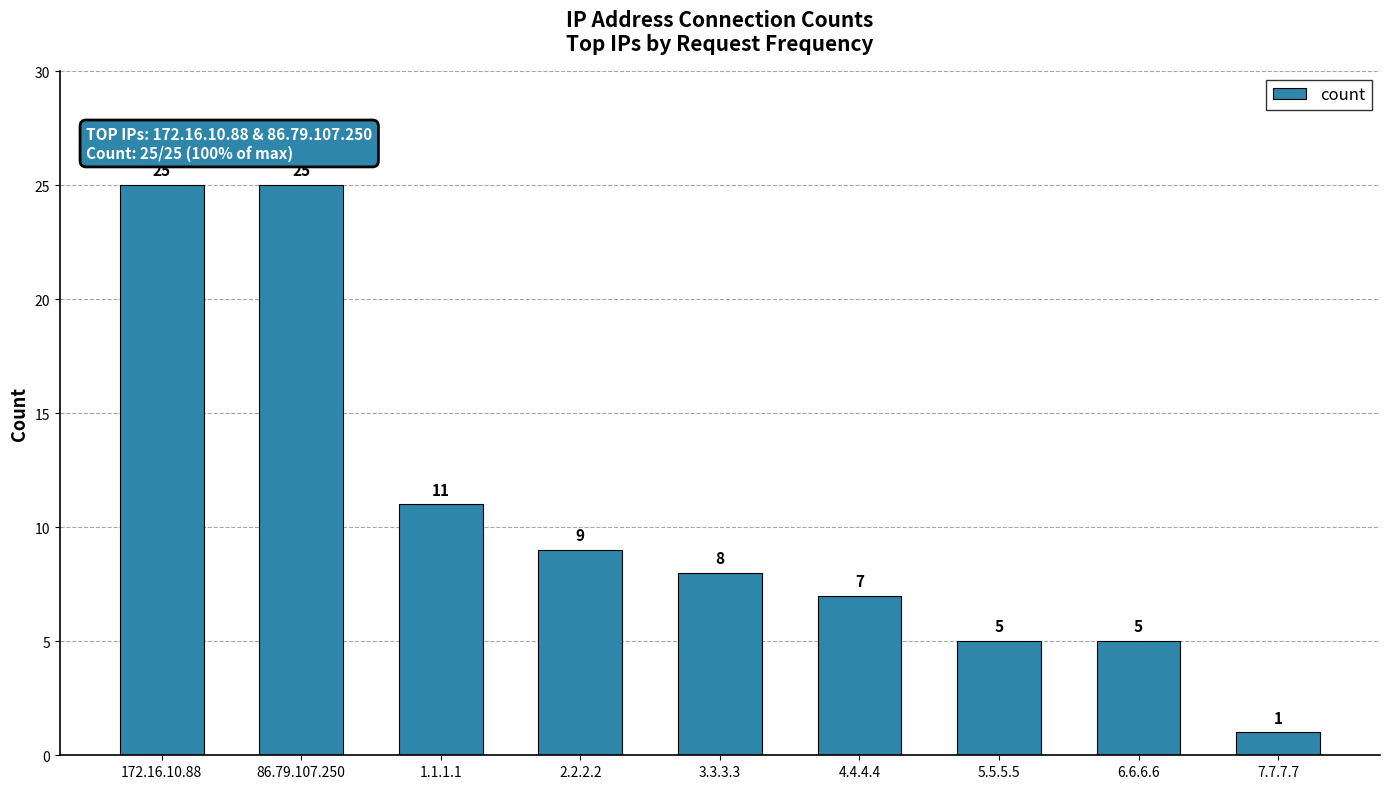

What is the ratio of the value at 4.4.4.4 to the value at 6.6.6.6?

1.4